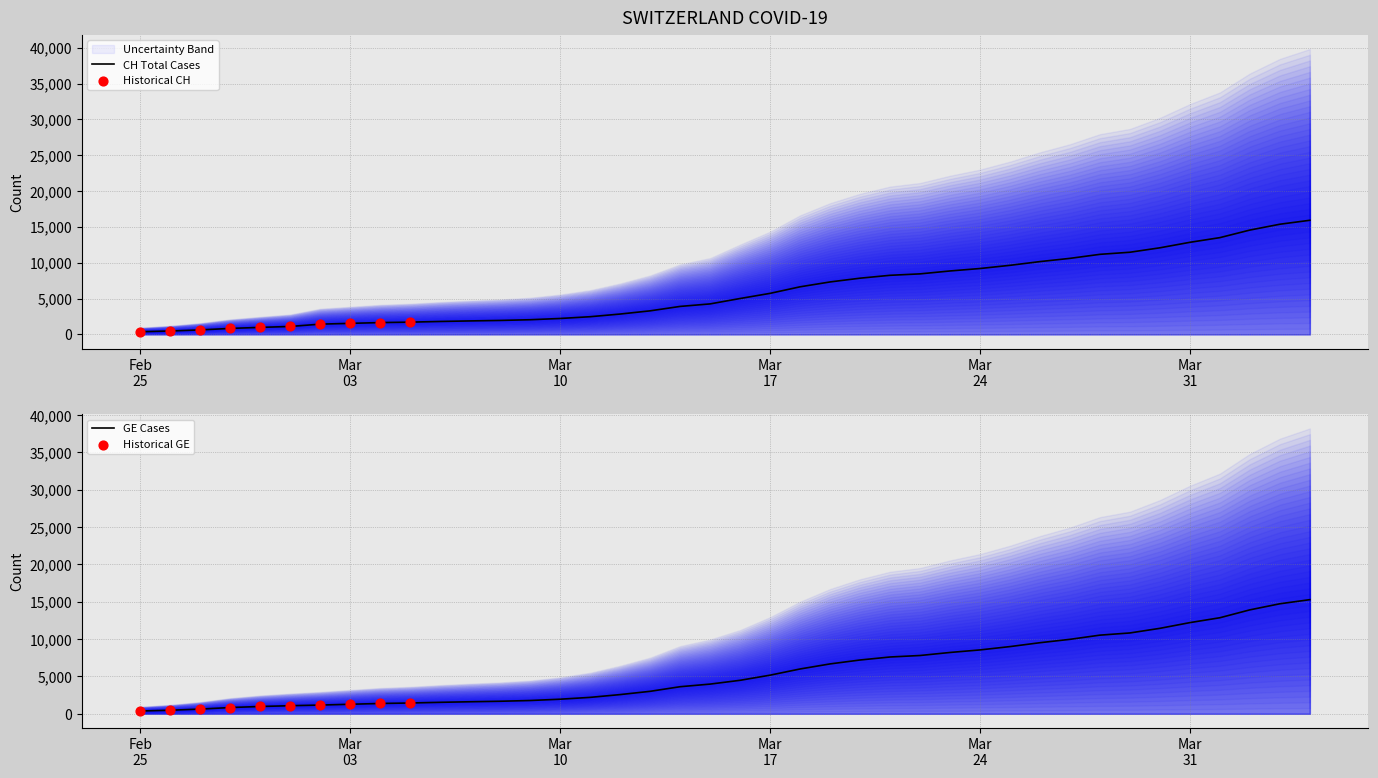

Is the value of CH at 2020-02-26 greater than the value of GE at 2020-03-16?

No